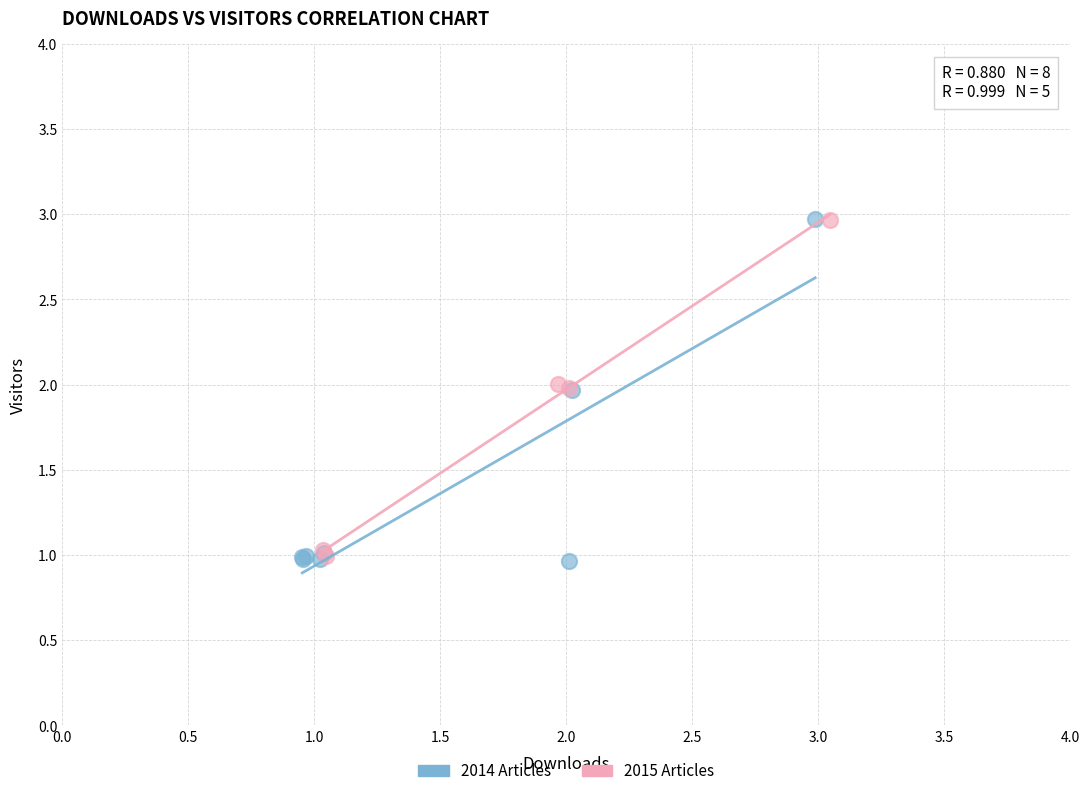

Which series has the widest spread of Y values?

2014 Articles